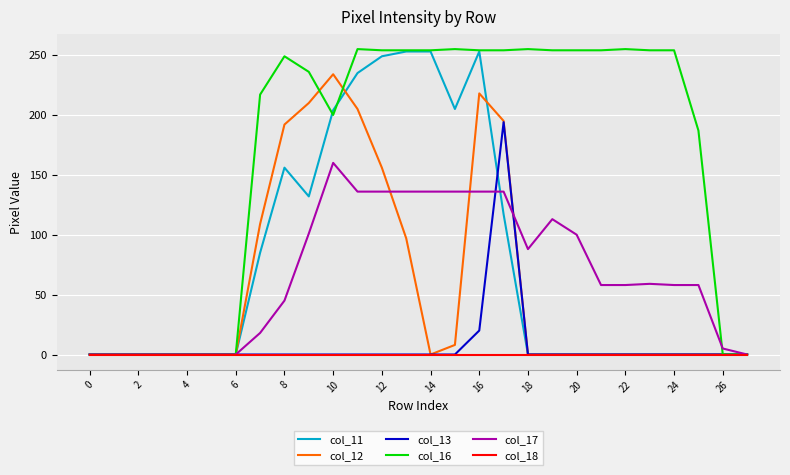

What is the maximum value shown in the chart?

255